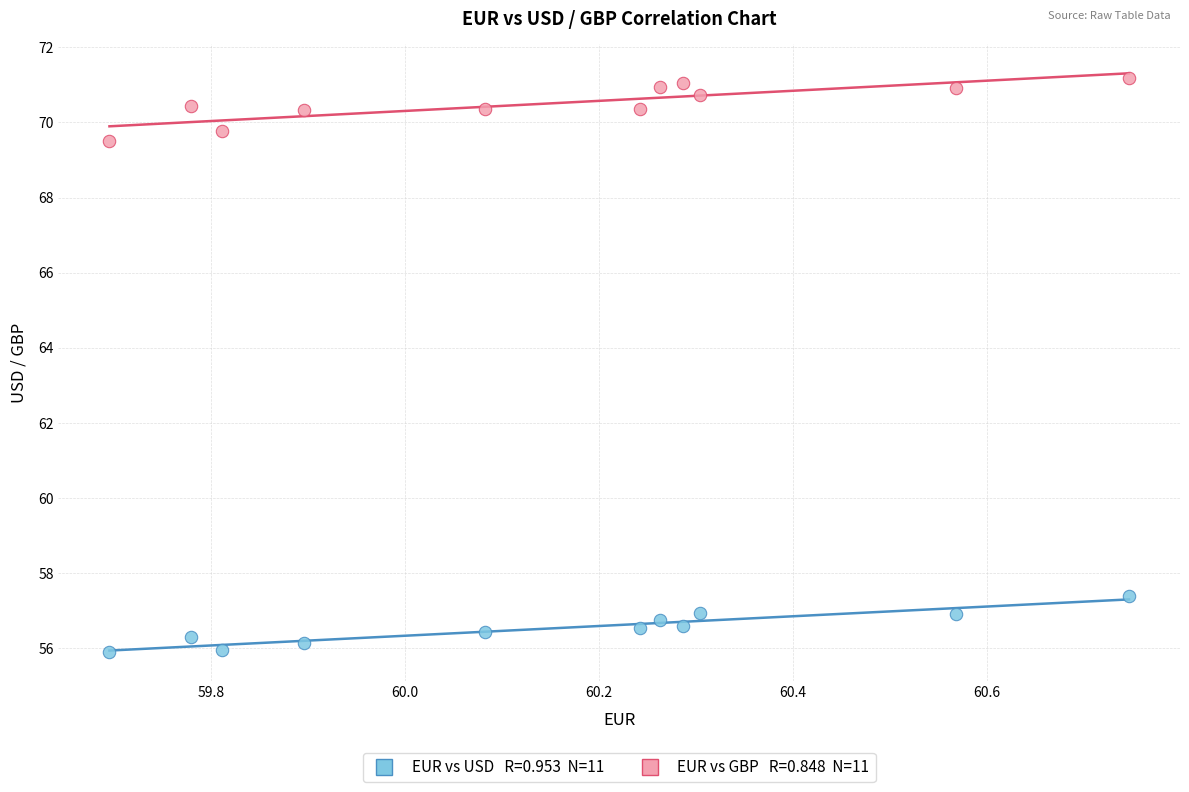

Across all series, what Y value is closest to 63?

57.4